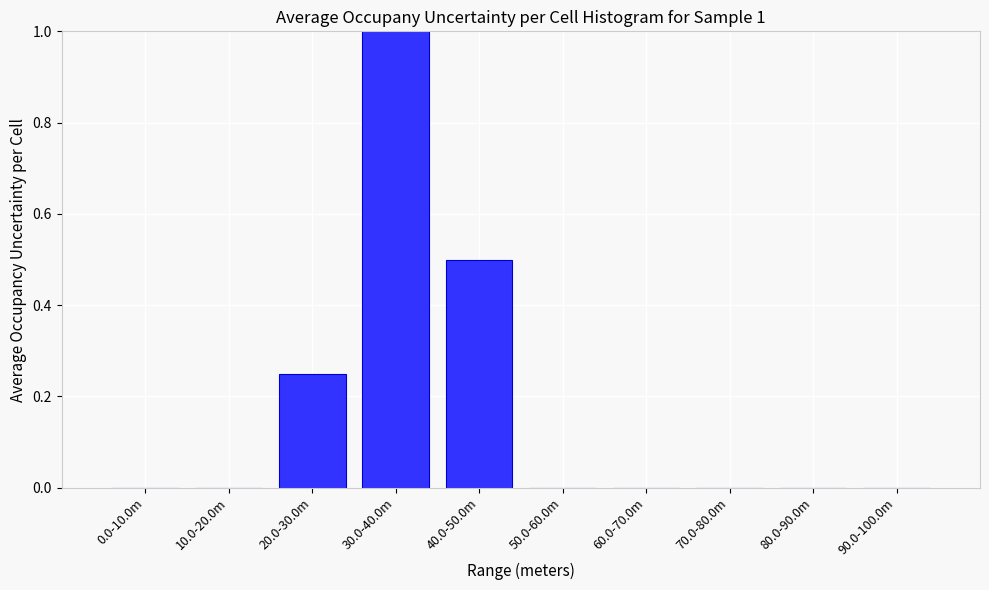

The value at 70.0-80.0m is 0.0. True or false?

True